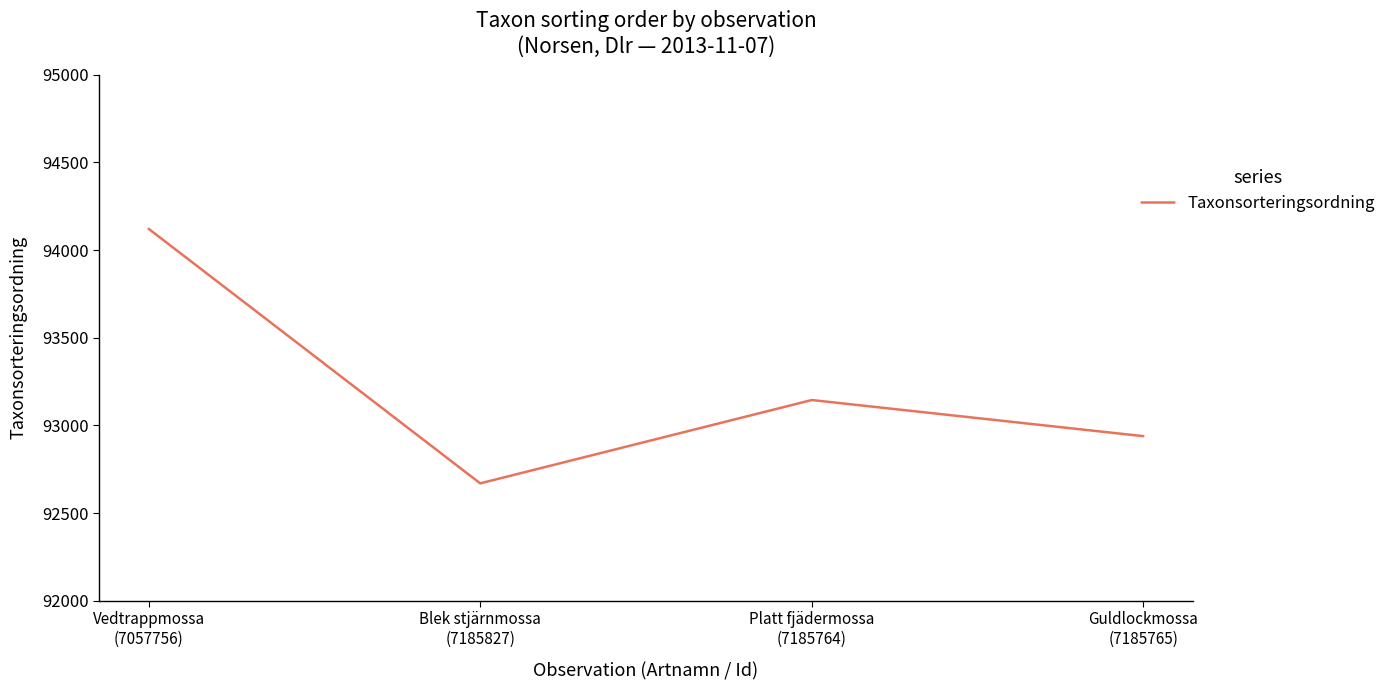

At which category does the chart reach its minimum across all series?

Blek stjärnmossa
(7185827)